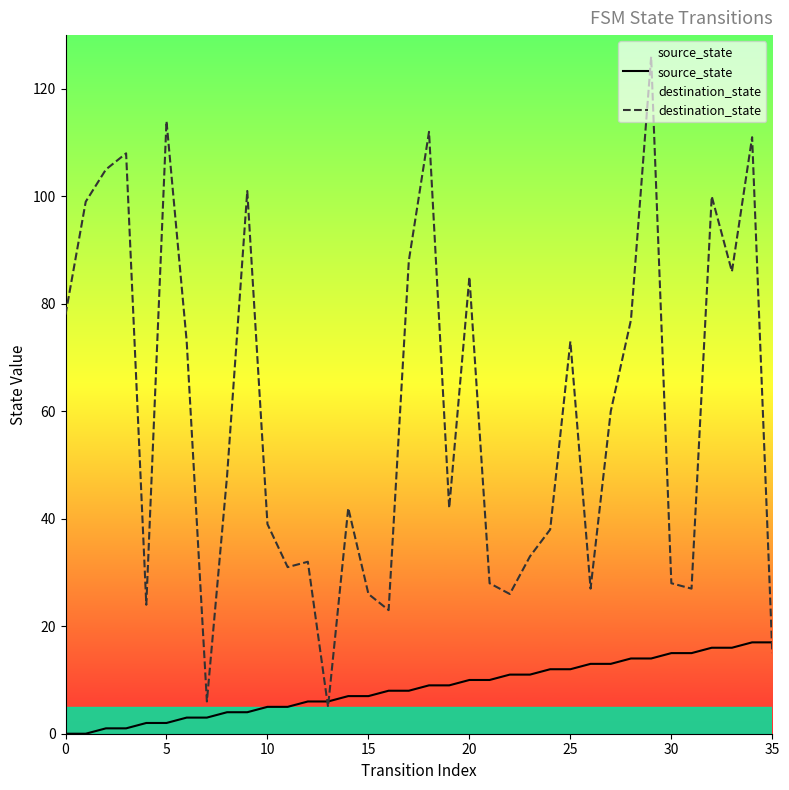

How many data points in source_state are above 9?

16